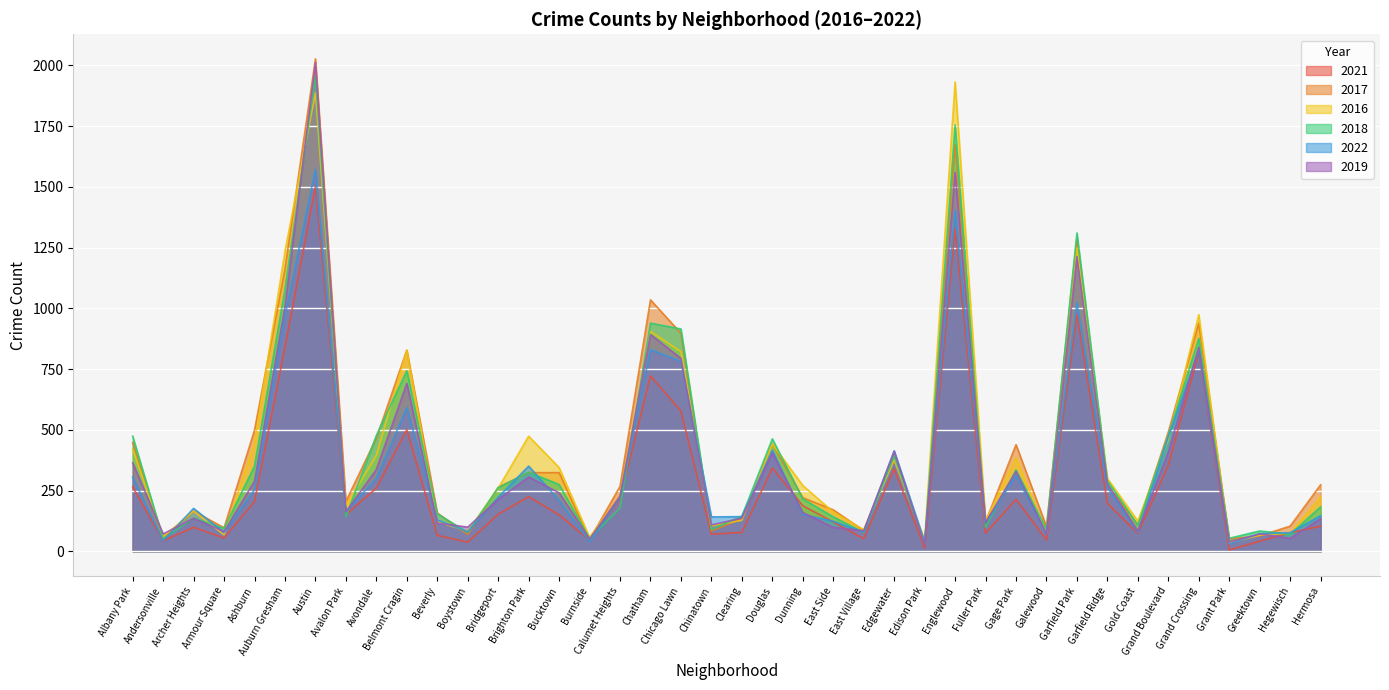

Is the value of 2016 at Beverly greater than the value of 2022 at Calumet Heights?

No